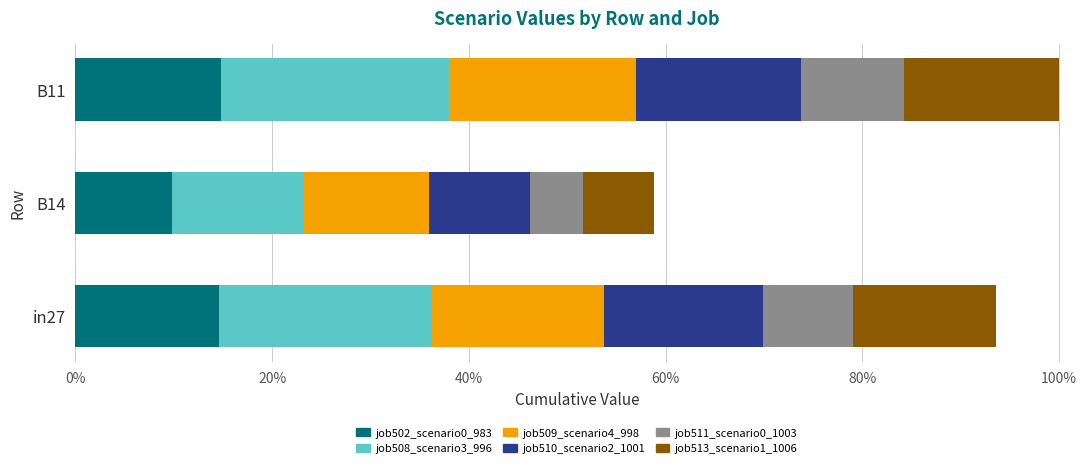

Which series has the widest spread of values?

job508_scenario3_996